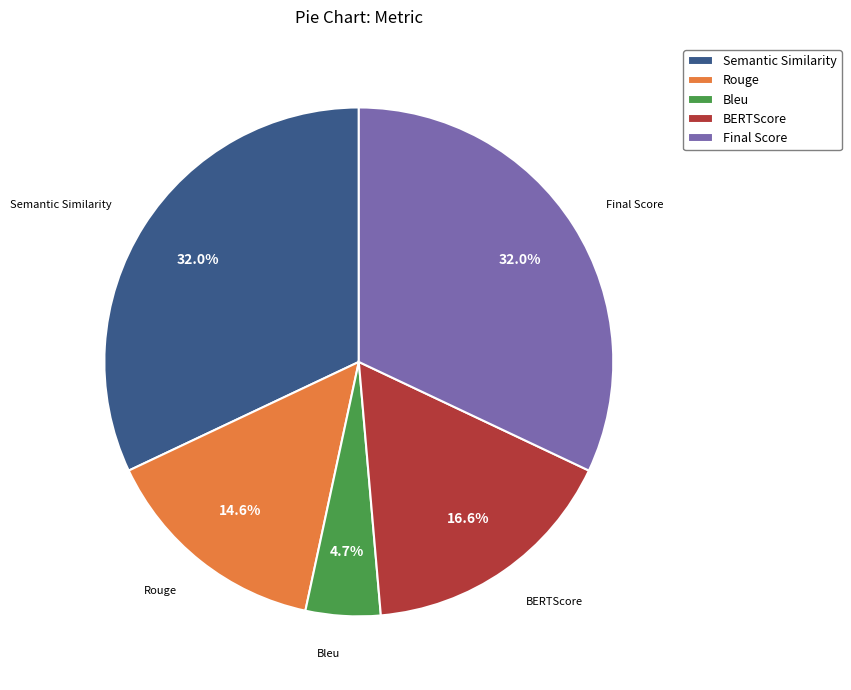

Is there any slice that represents more than half of the pie?

No